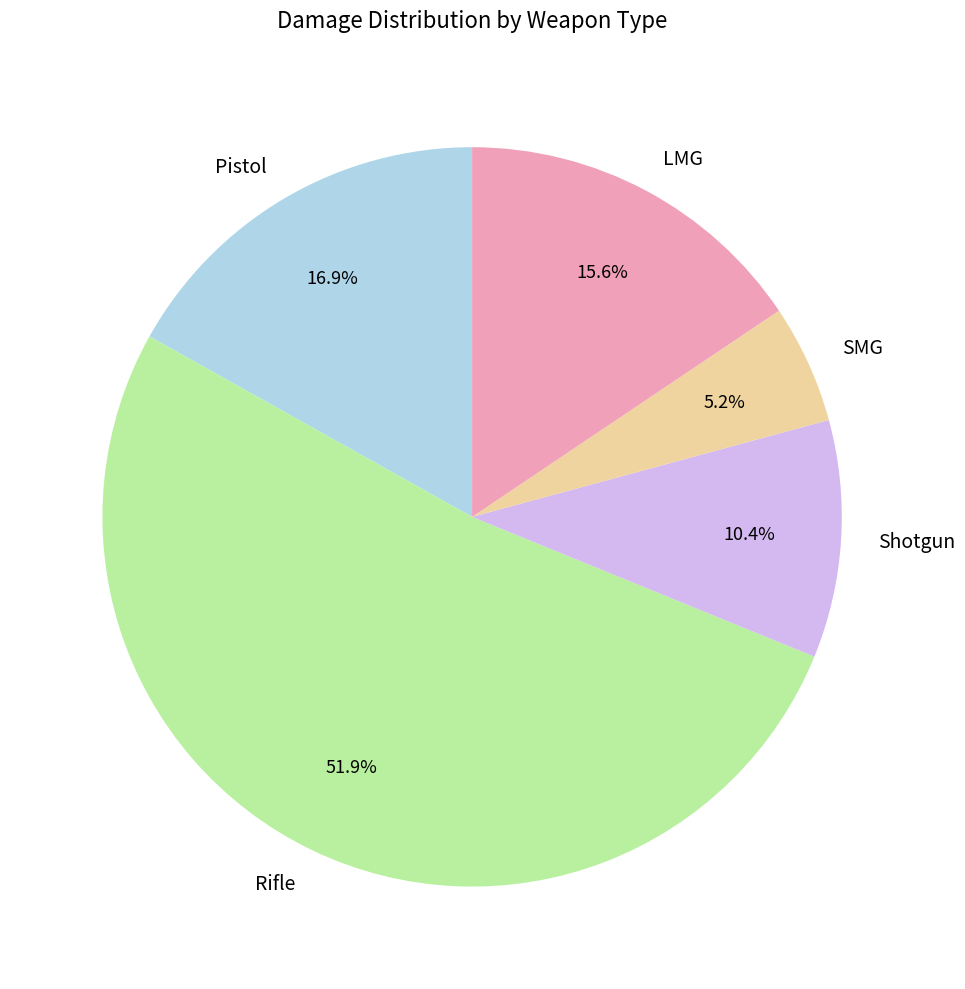

Rank the categories by value from lowest to highest.

SMG, Shotgun, LMG, Pistol, Rifle